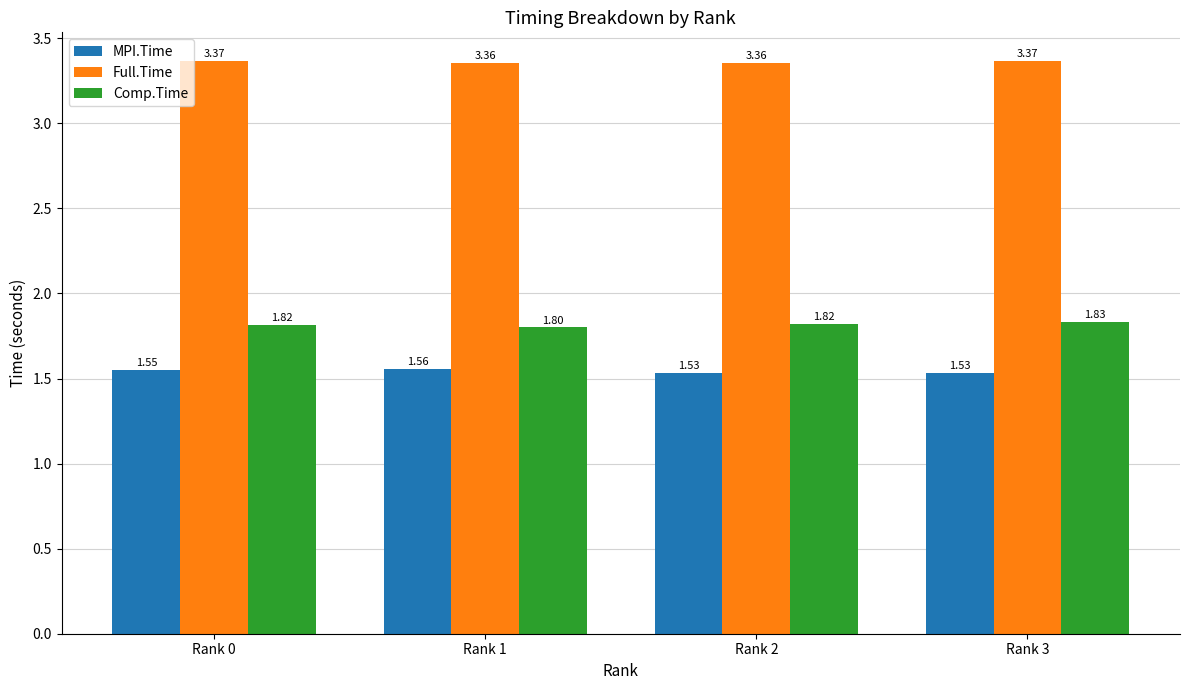

Rank the series at Rank 2 from lowest to highest value.

MPI.Time, Comp.Time, Full.Time